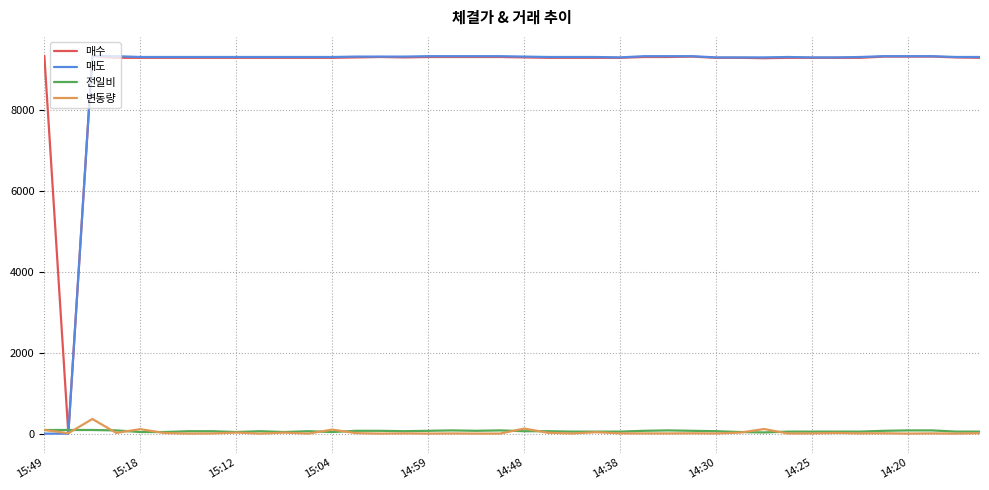

What is the difference between the maximum and minimum values in the 매도 series?

9330